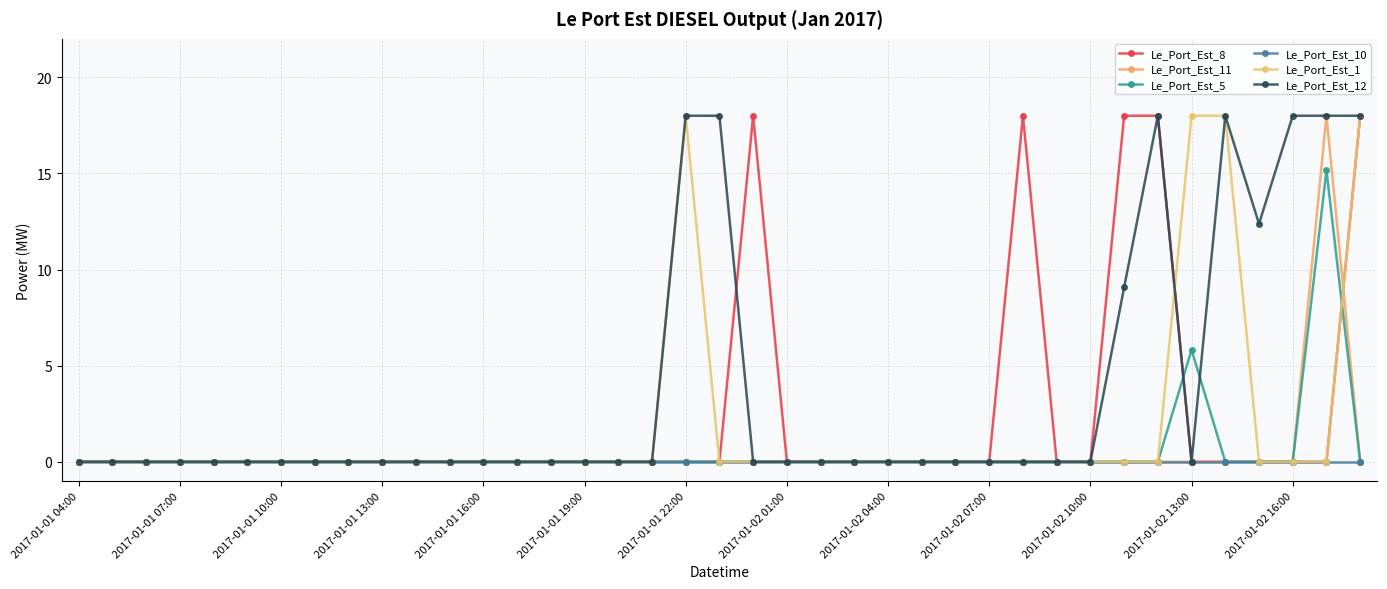

How many lines are shown in the chart?

6